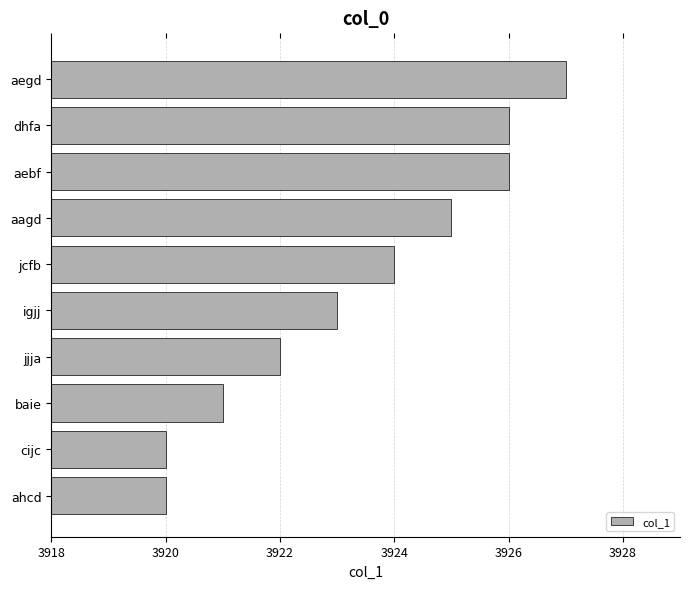

What is the greatest value displayed?

3927